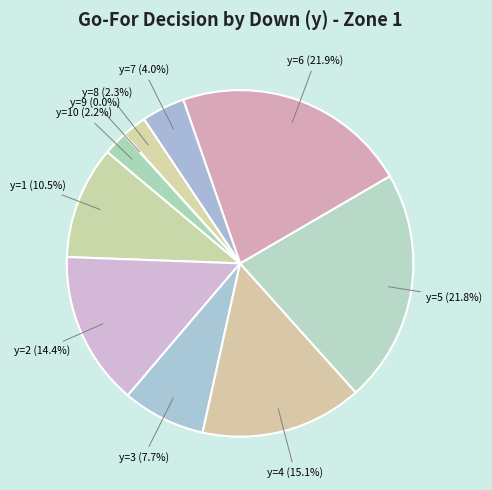

Is there any slice that represents more than half of the pie?

No